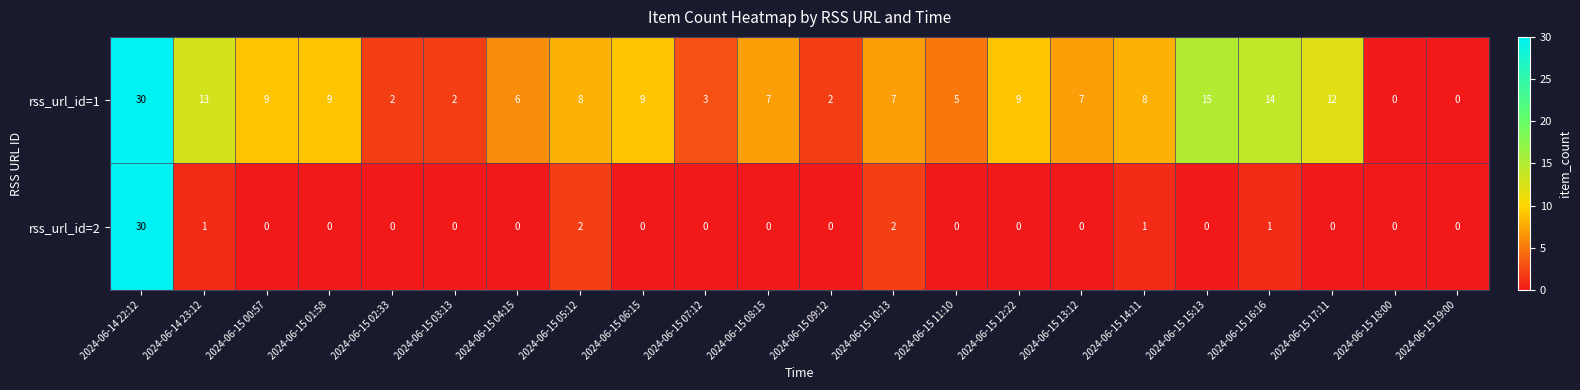

Which label corresponds to the largest value in the chart?

2024-06-14 22:12